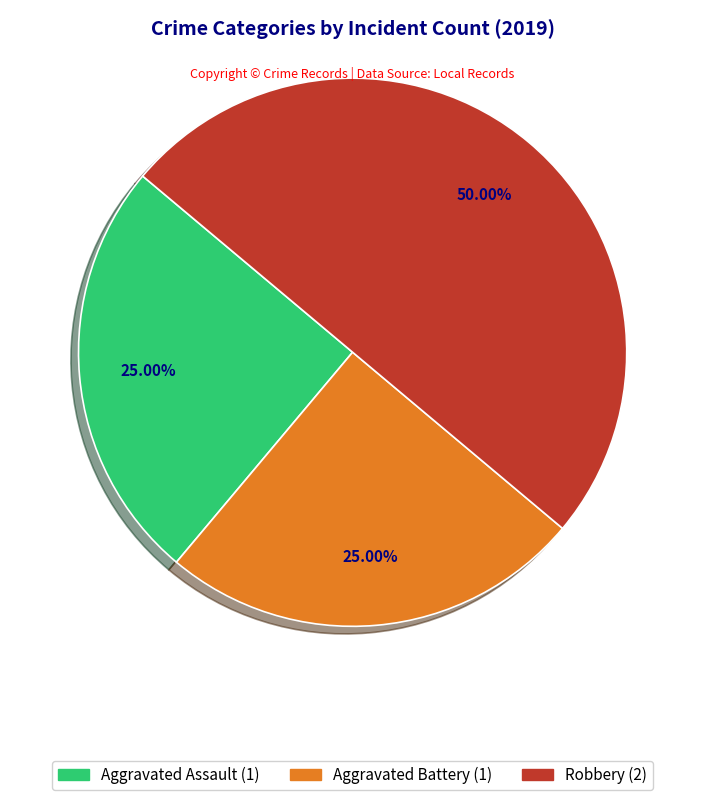

The Aggravated Battery slice represents 39% of the pie. True or false?

False